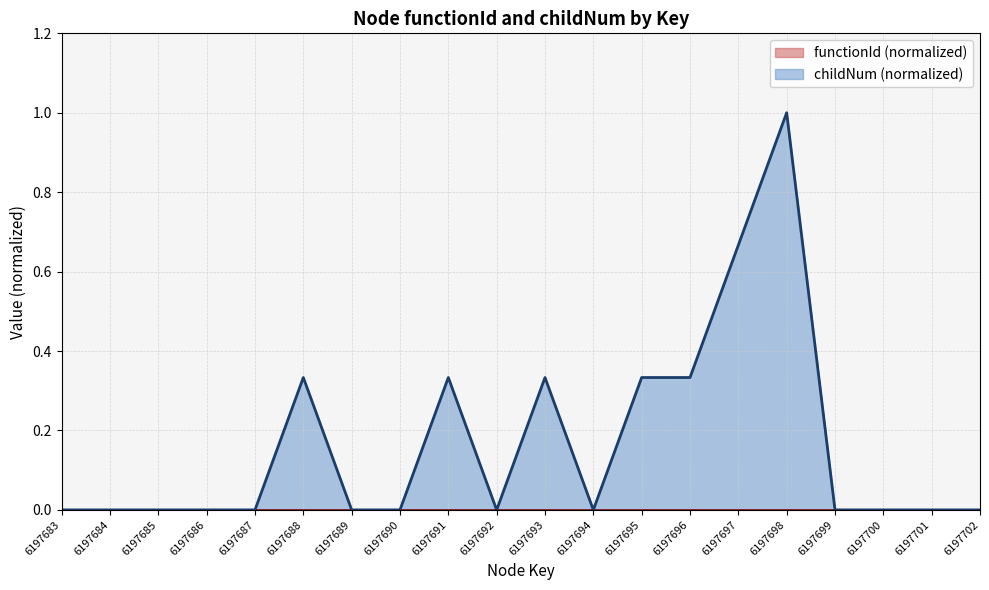

Reading right to left, extract all data points from this chart.

6197702=0.0	6197701=0.0	6197700=0.0	6197699=0.0	6197698=1.0	6197697=0.7	6197696=0.3	6197695=0.3	6197694=0.0	6197693=0.3	6197692=0.0	6197691=0.3	6197690=0.0	6197689=0.0	6197688=0.3	6197687=0.0	6197686=0.0	6197685=0.0	6197684=0.0	6197683=0.0